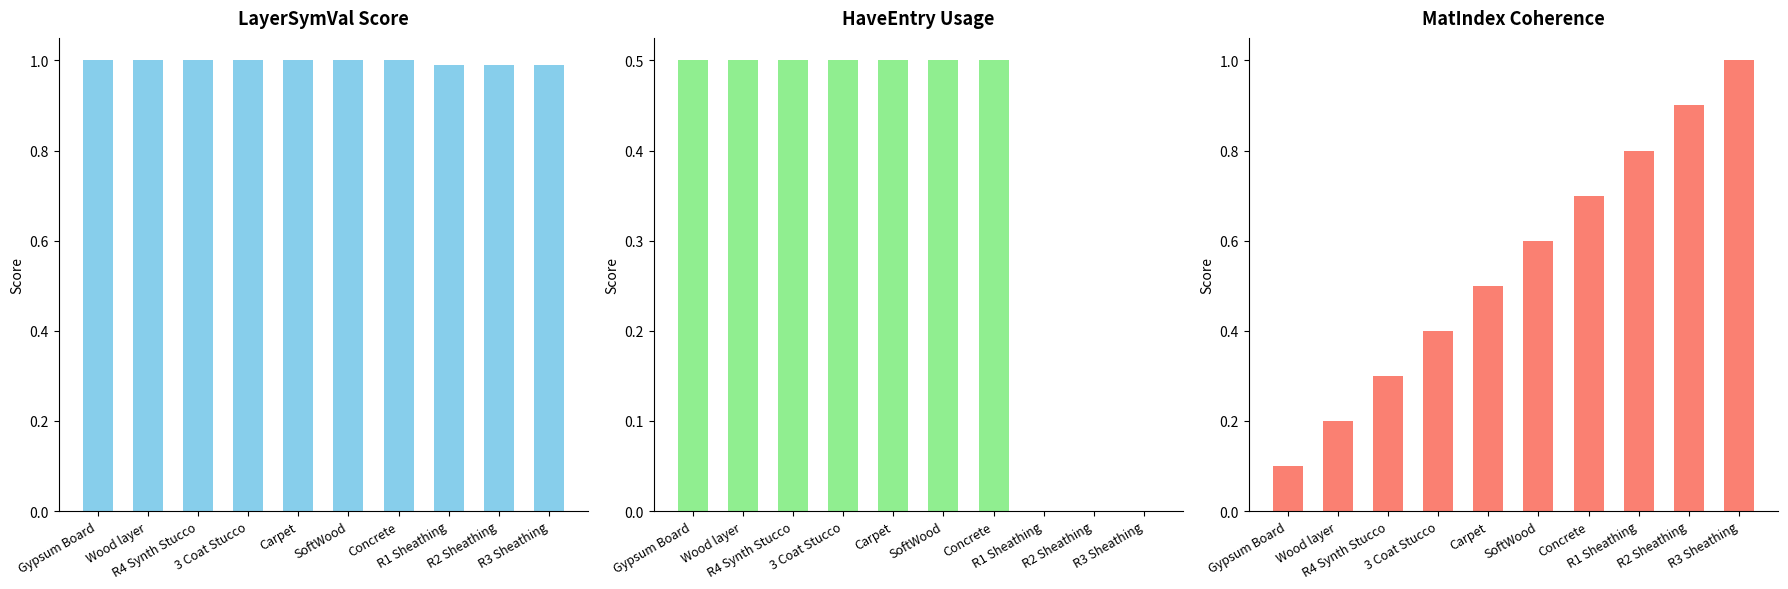

The LayerSymVal Score series shows 1.0 at SoftWood. True or false?

True